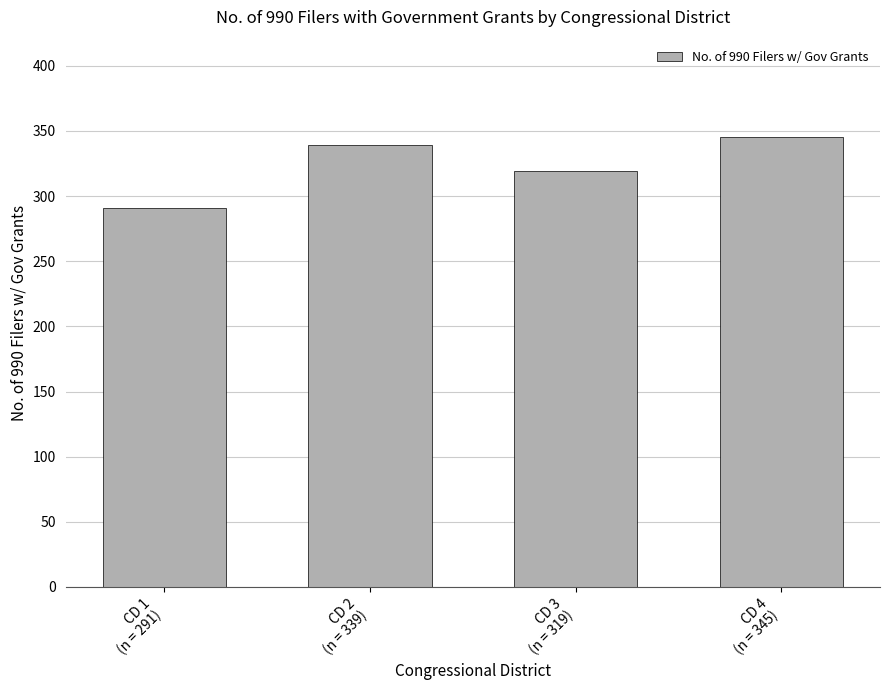

What is the sum of all values?

1294